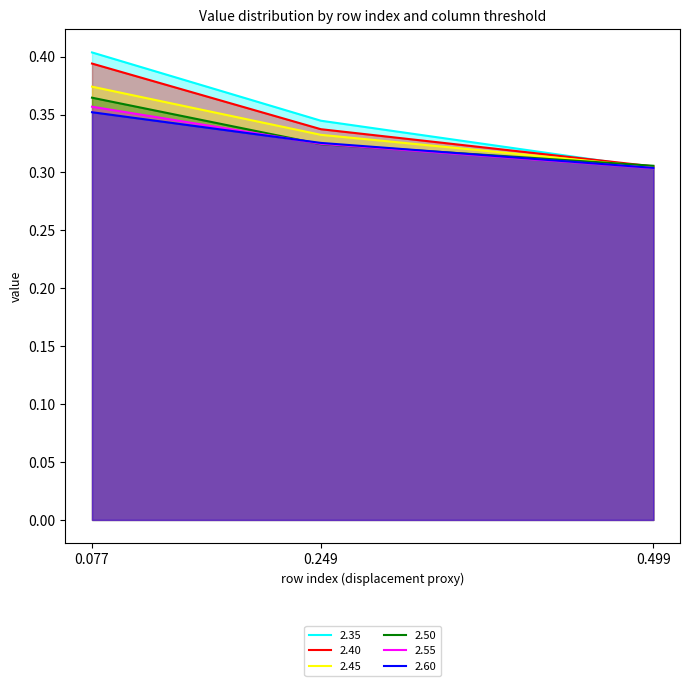

Which series has the largest total across all categories?

2.35